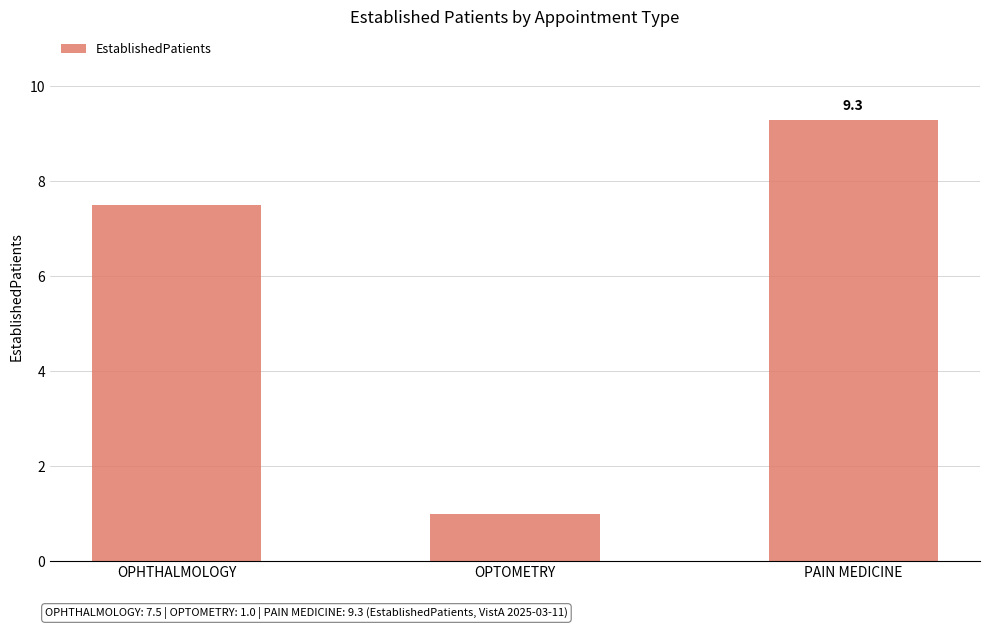

Reading left to right, list all the values displayed in this chart.

OPHTHALMOLOGY=7.5	OPTOMETRY=1.0	PAIN MEDICINE=9.3